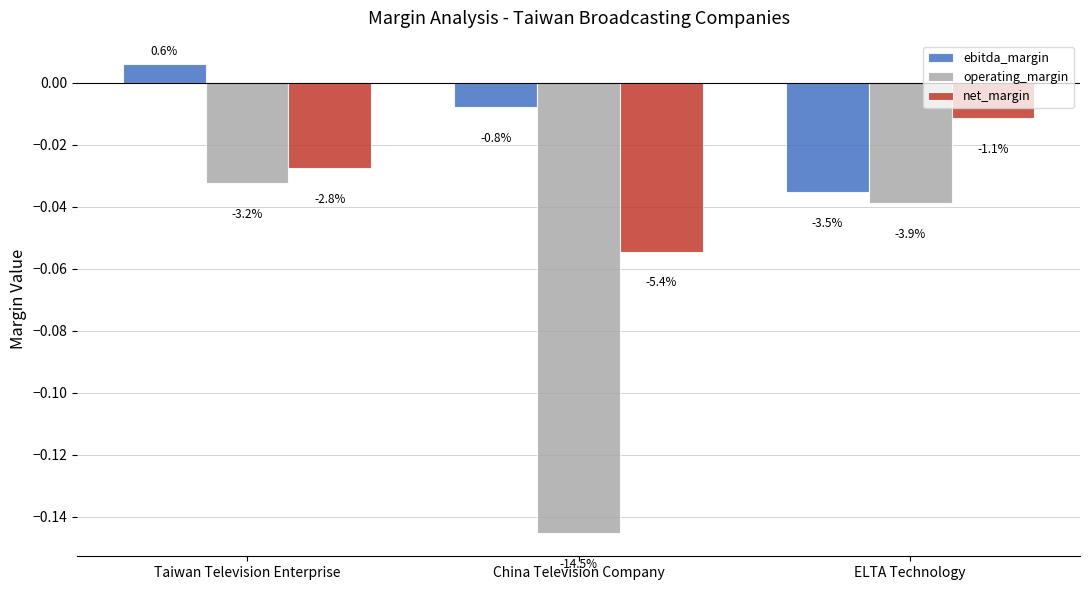

How many bars are there in total?

9